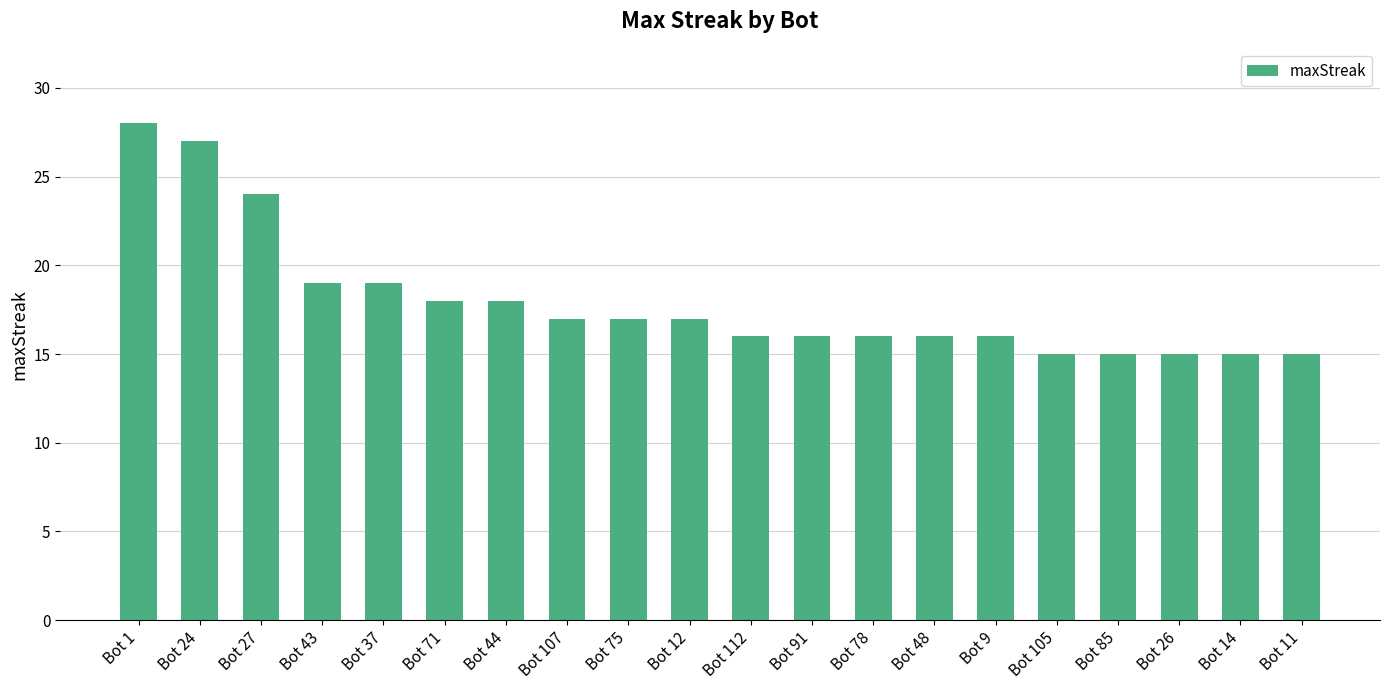

What is the value of the 7th bar from the left?

18